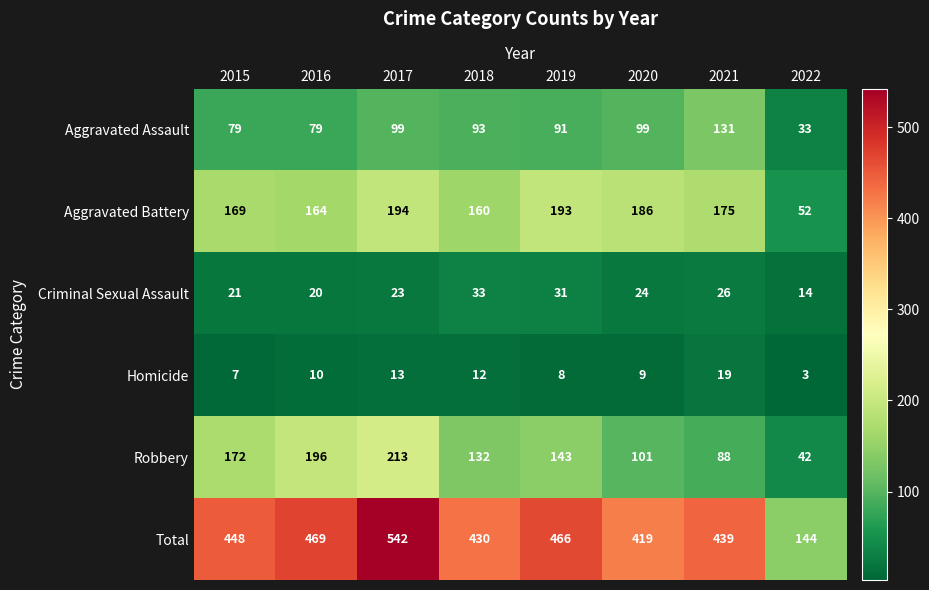

What is the spread (max minus min) of values at 2016?

459